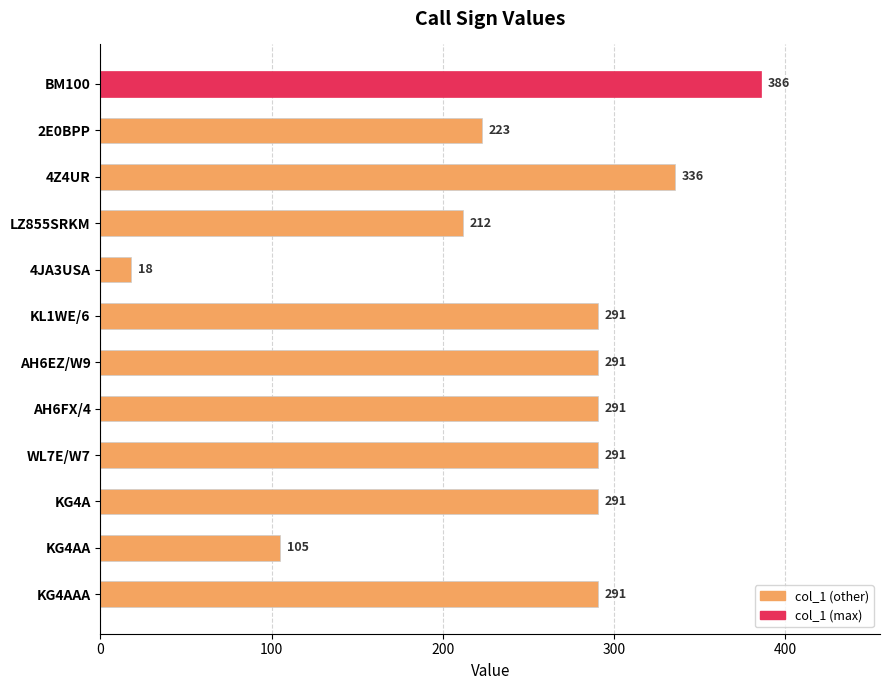

At which label is the value closest to 202?

LZ855SRKM